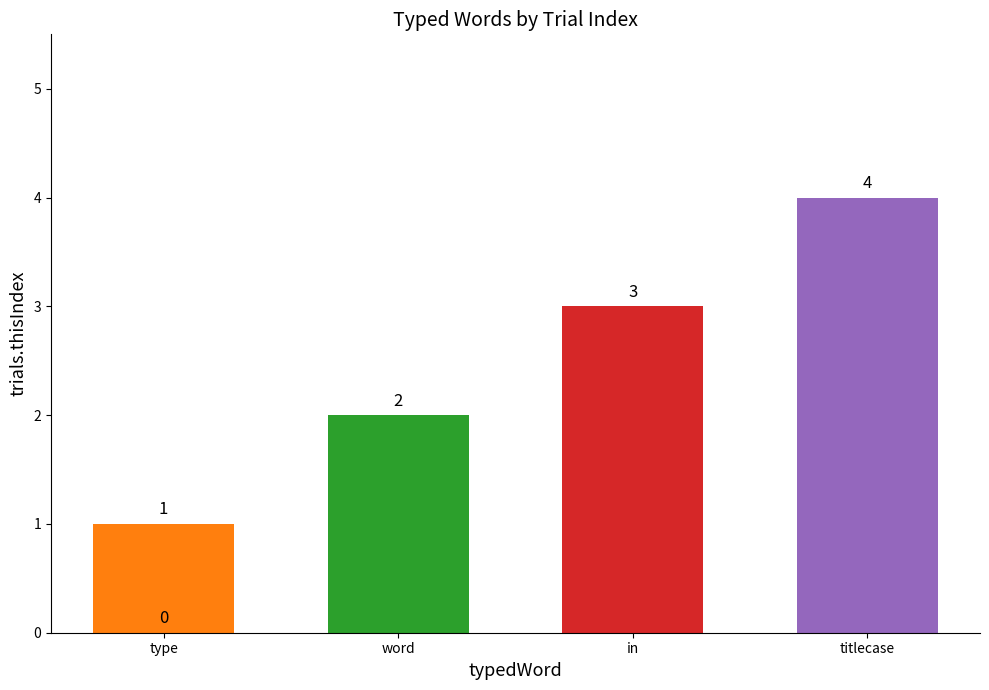

What is the change in value from type to word?

+1